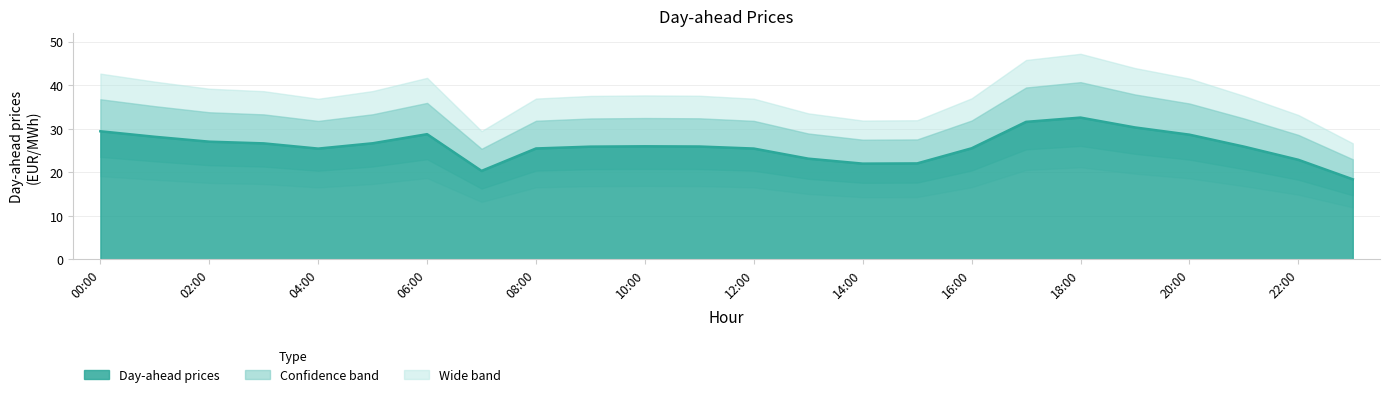

Between 01:00 and 14:00, which is larger?

01:00